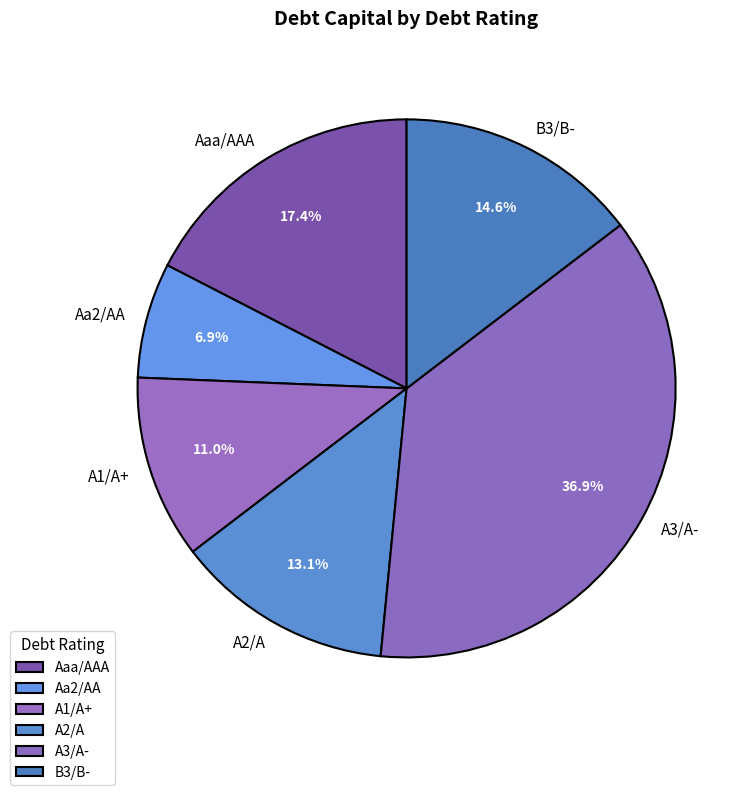

To the nearest percent, what is the difference between the largest and smallest slice percentages?

30%